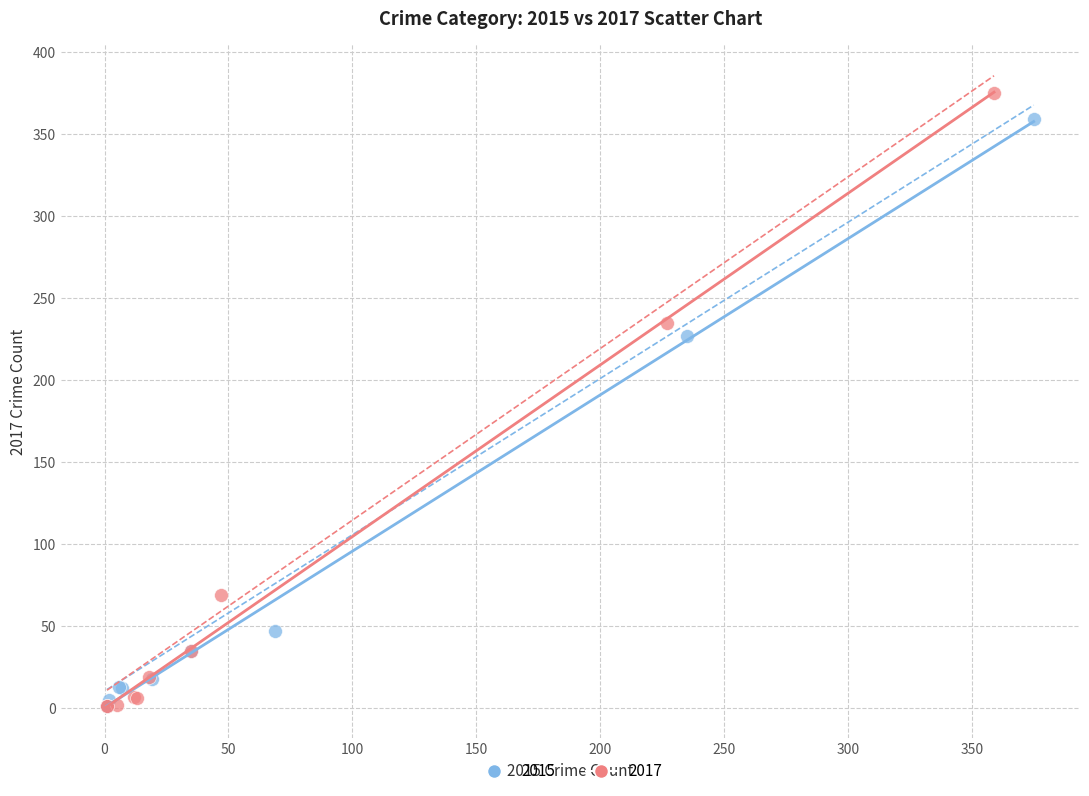

Which series has the widest spread of Y values?

2017